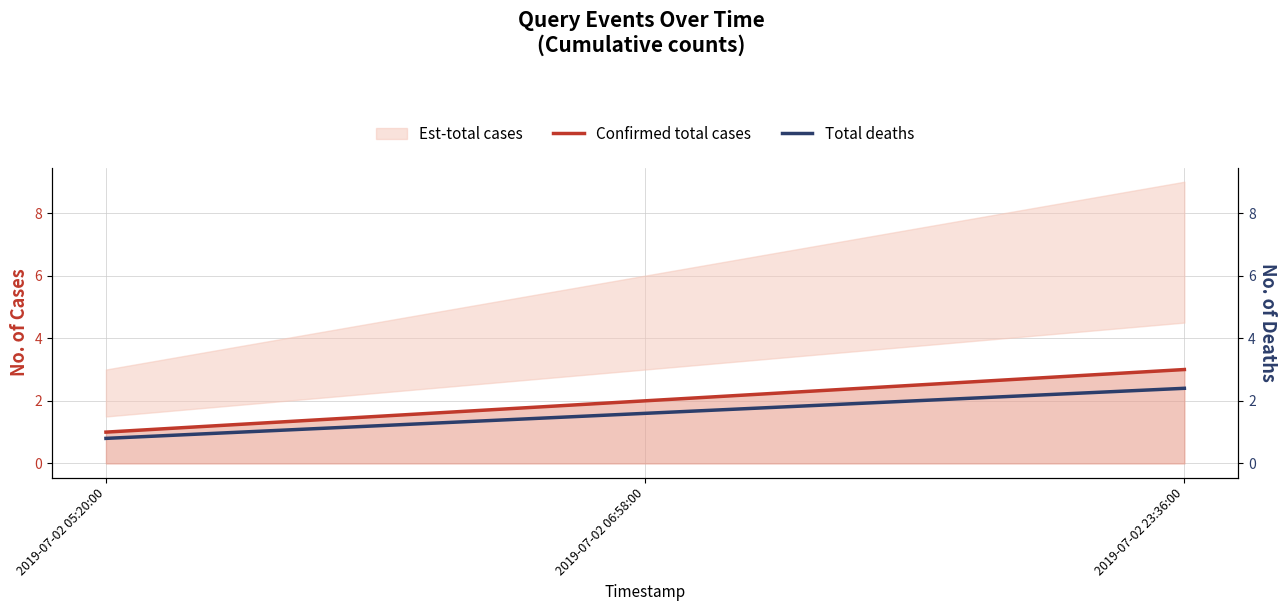

Rank the categories by Total deaths value from highest to lowest.

2019-07-02 23:36:00, 2019-07-02 06:58:00, 2019-07-02 05:20:00